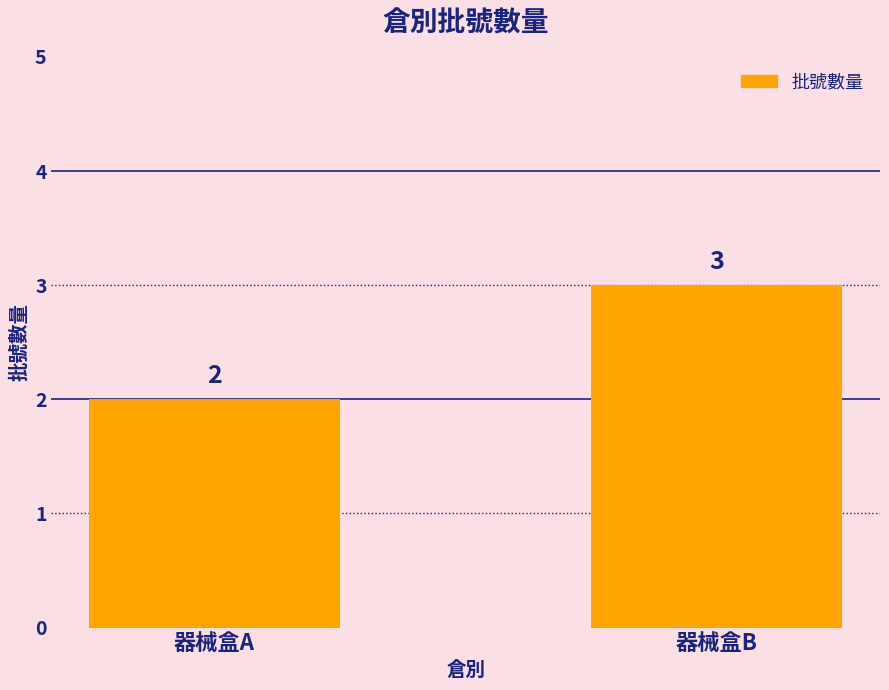

Reading left to right, what are all the values shown in this chart?

2	3